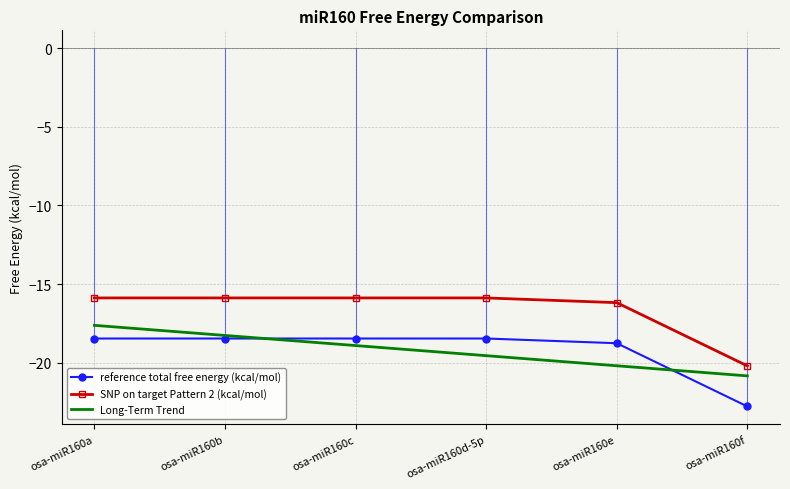

Reading left to right, extract all data points from this chart.

reference total free energy (kcal/mol): osa-miR160a=-18.5	osa-miR160b=-18.5	osa-miR160c=-18.5	osa-miR160d-5p=-18.5	osa-miR160e=-18.8	osa-miR160f=-22.8
SNP on target Pattern 2 (kcal/mol): osa-miR160a=-15.9	osa-miR160b=-15.9	osa-miR160c=-15.9	osa-miR160d-5p=-15.9	osa-miR160e=-16.2	osa-miR160f=-20.2
Long-Term Trend: osa-miR160a=-17.6	osa-miR160b=-18.3	osa-miR160c=-18.9	osa-miR160d-5p=-19.6	osa-miR160e=-20.2	osa-miR160f=-20.8